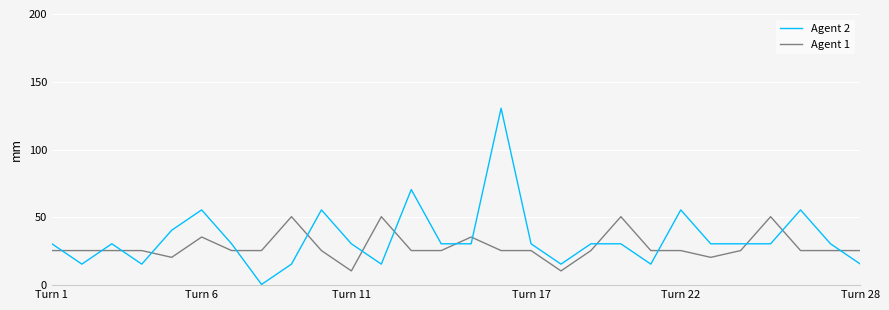

Which series has the largest range (max minus min)?

Agent 2